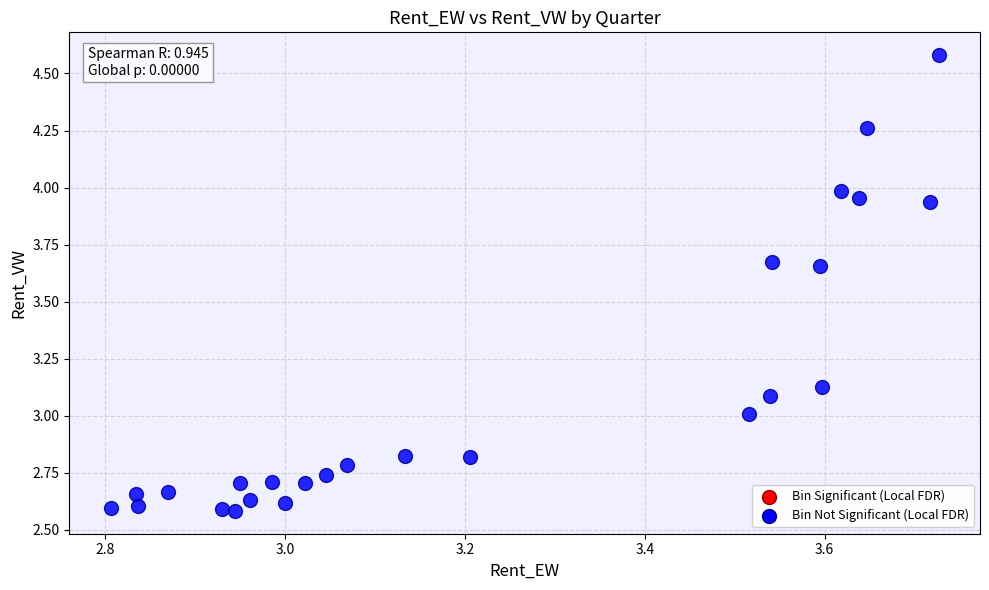

What is the range of X values (max minus min)?

0.9